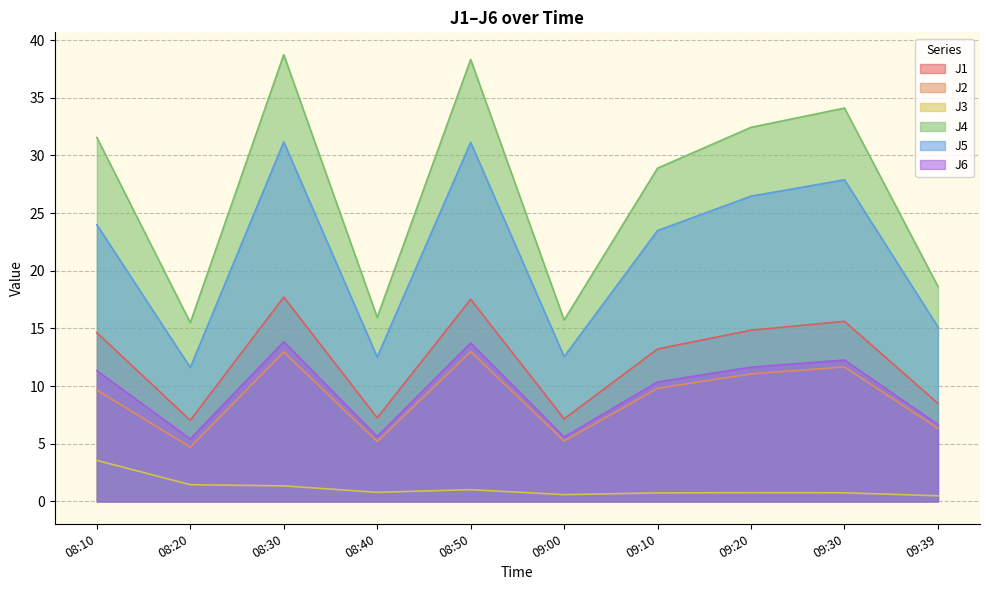

True or false: J2 and J6 intersect in this chart.

False